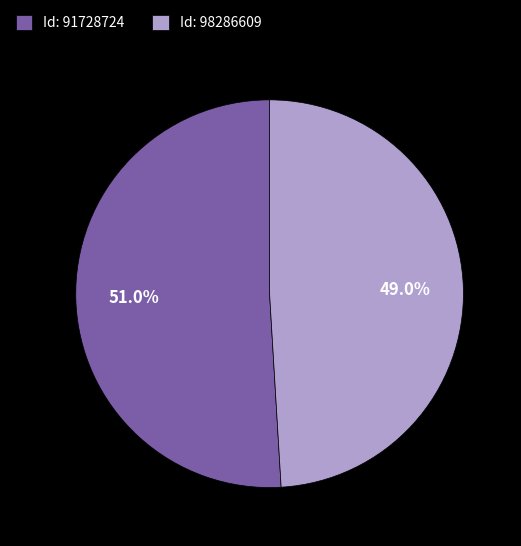

What portion of the pie excludes Id: 91728724?

49.0%